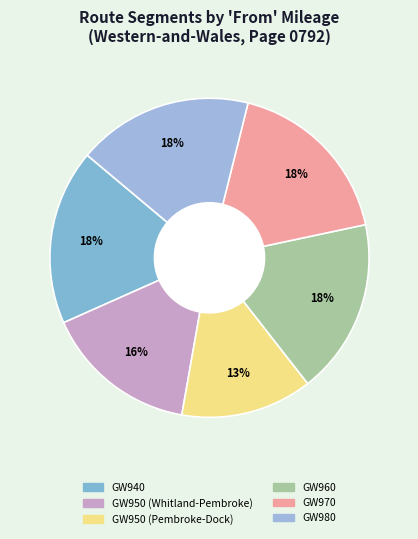

Which slice is the largest?

GW940